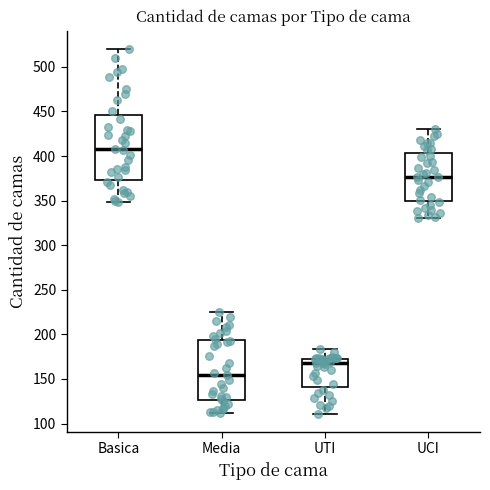

Which box's median line is the lowest?

Media